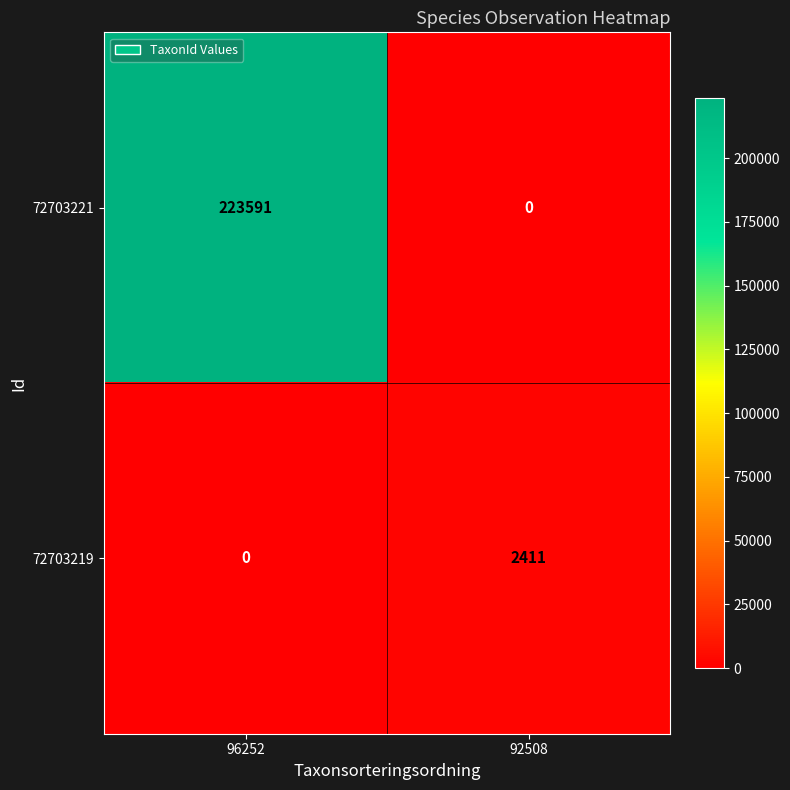

Reading left to right, transcribe all the data shown in this chart.

72703221: 96252=223591	92508=0
72703219: 96252=0	92508=2411